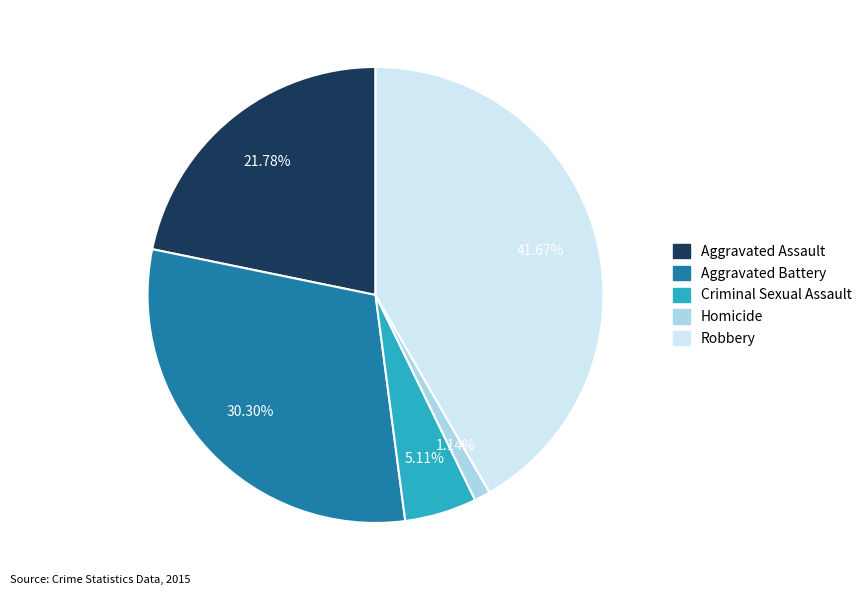

What percentage is NOT represented by Aggravated Assault?

78.2%